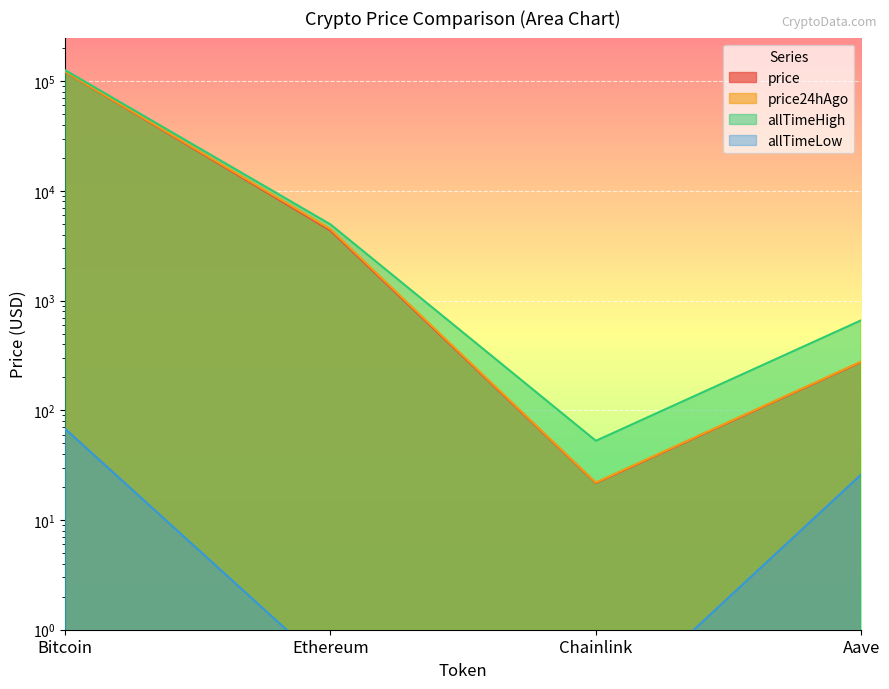

What is the maximum value shown in the chart?

126080.0